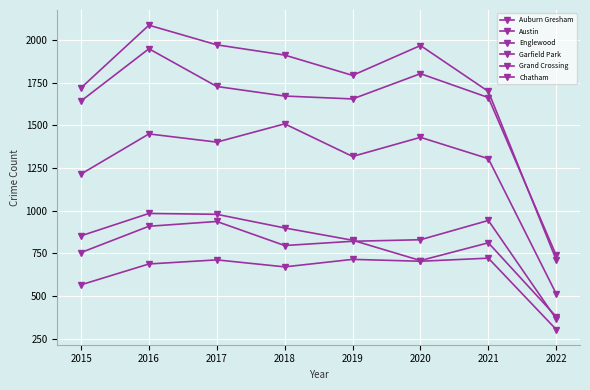

Which series has the widest spread of values?

Austin